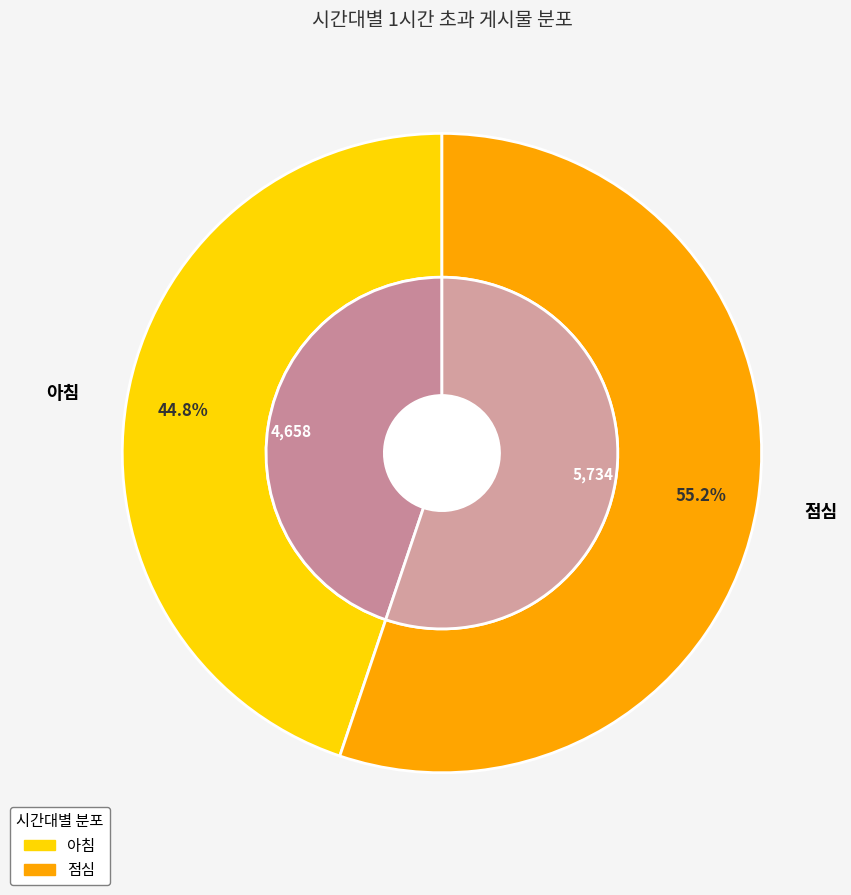

Rank the categories by value from highest to lowest.

점심, 아침